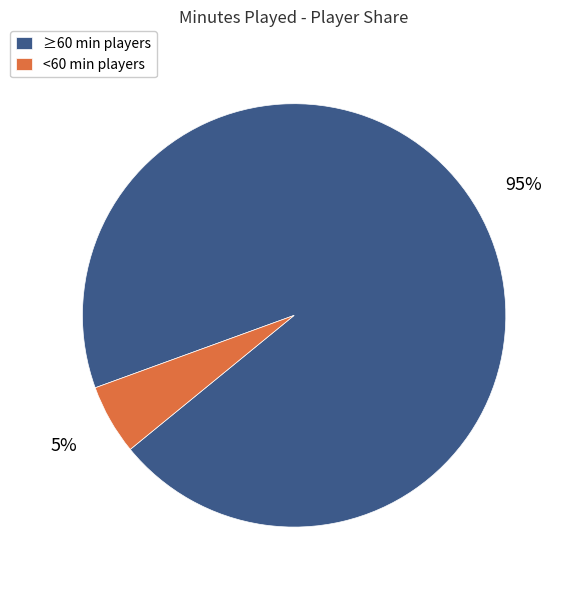

What percentage is the ≥60 min players slice, to the nearest percent?

95%